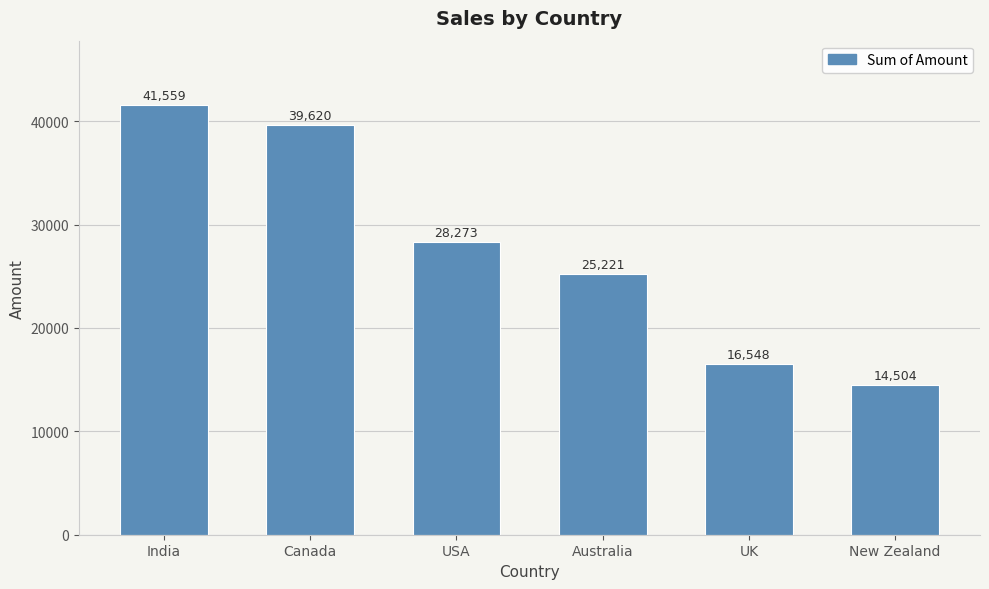

Approximately how many times larger is the value at Australia compared to New Zealand?

1.7